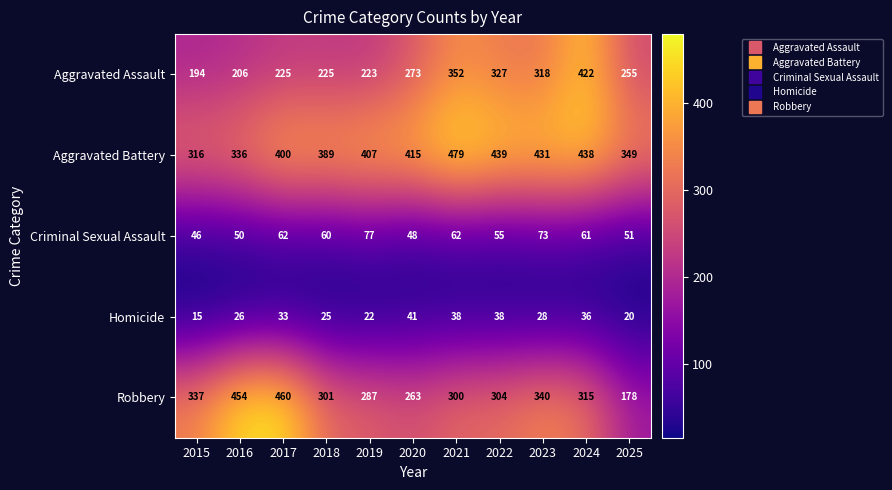

The Aggravated Battery series shows 438 at 2024. True or false?

True